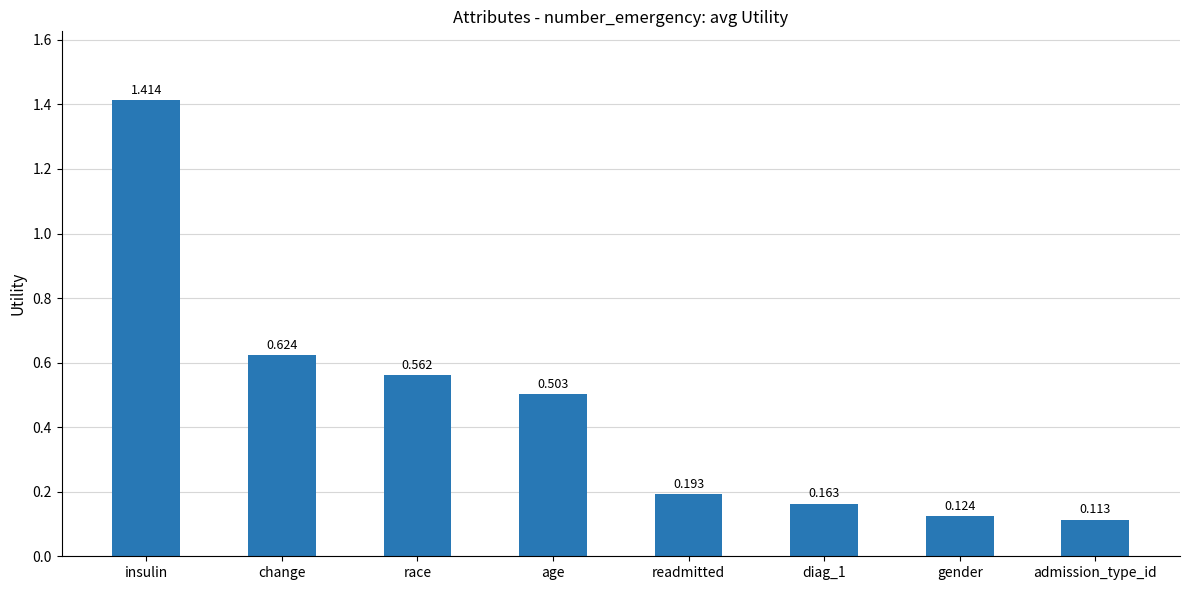

Which category has the highest value across all series?

insulin